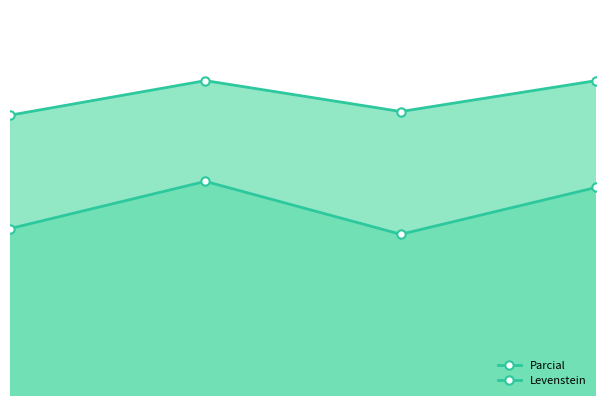

True or false: Levenstein has more than 0 interior local peaks.

True